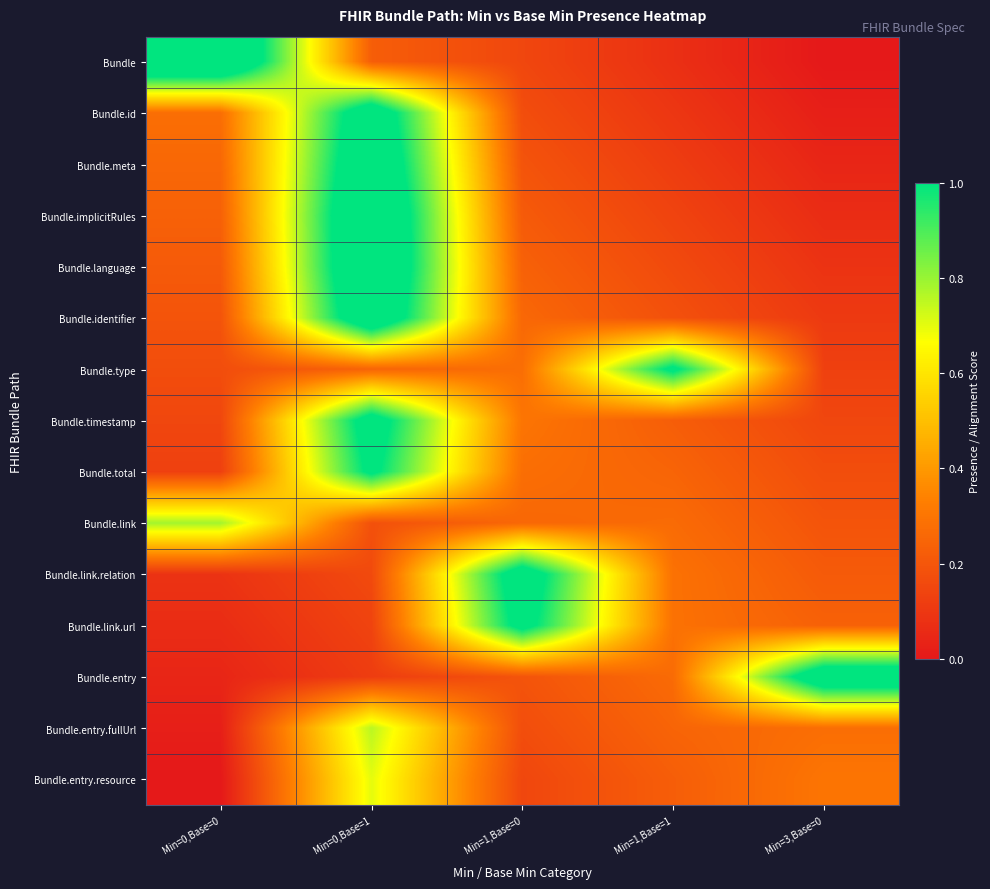

Which series has the widest spread of values?

Bundle